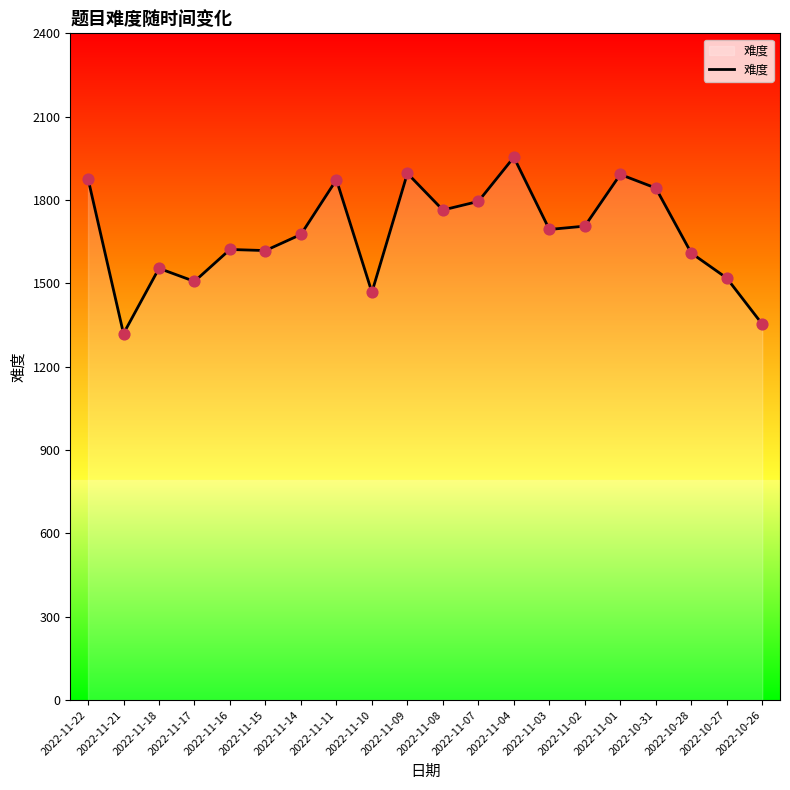

Approximately how many times larger is the value at 2022-10-27 compared to 2022-11-14?

0.9